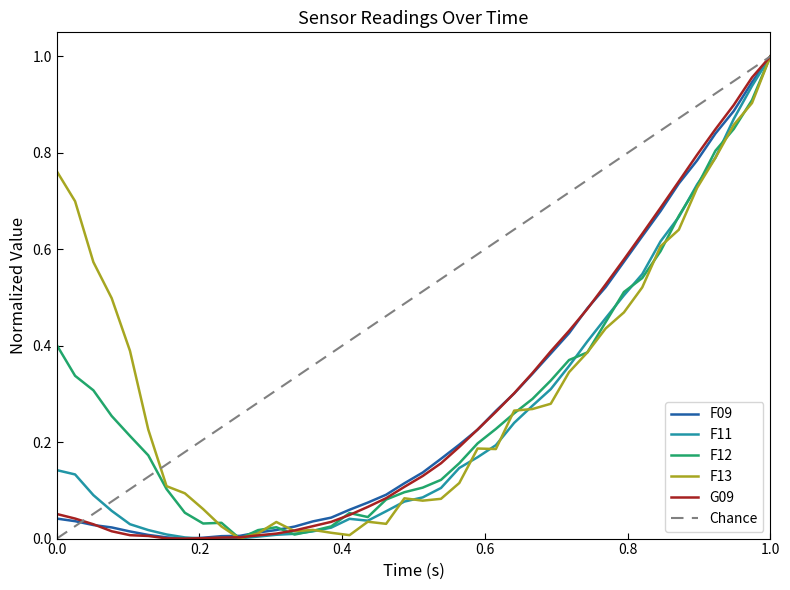

The value of F13 at 15 is 0.0. True or false?

False